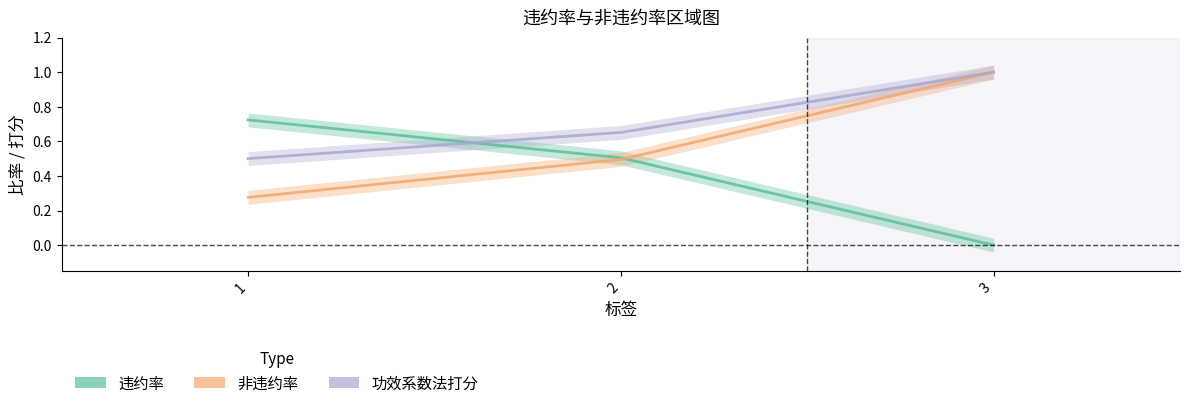

Which series changed the most between 1 and 3?

违约率